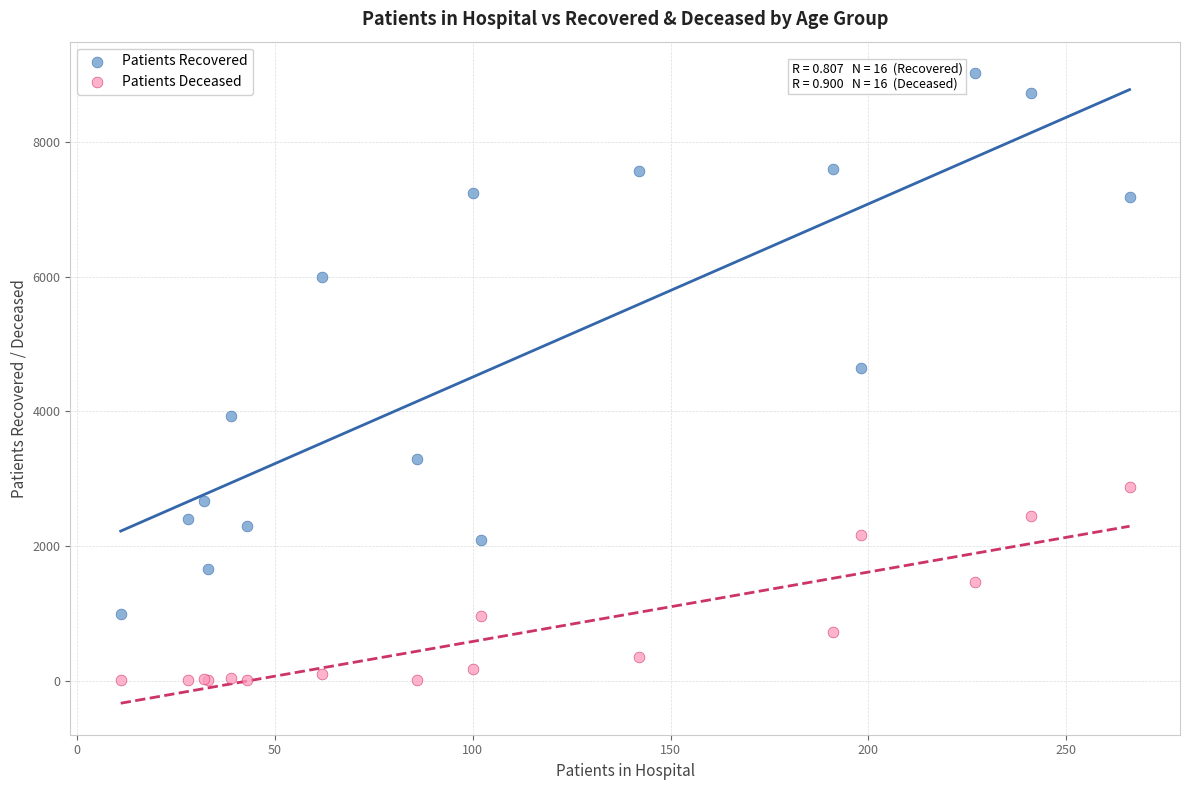

Which series reaches the maximum Y coordinate?

Patients Recovered